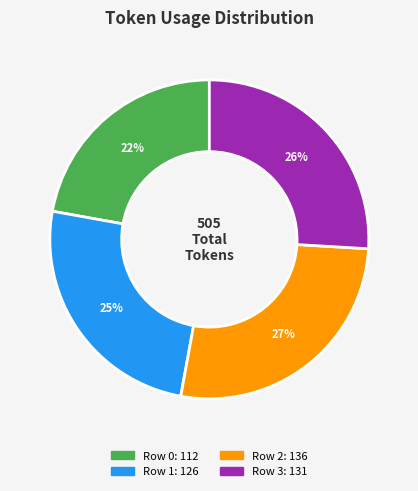

Approximately how many times larger is the value at Row 1 compared to Row 2?

0.9